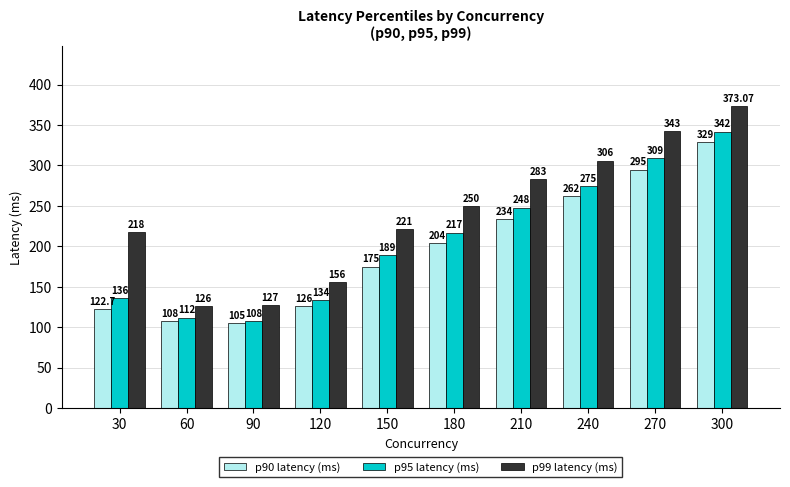

What is the difference between the second highest and minimum values in the p99 latency (ms) series?

217.0